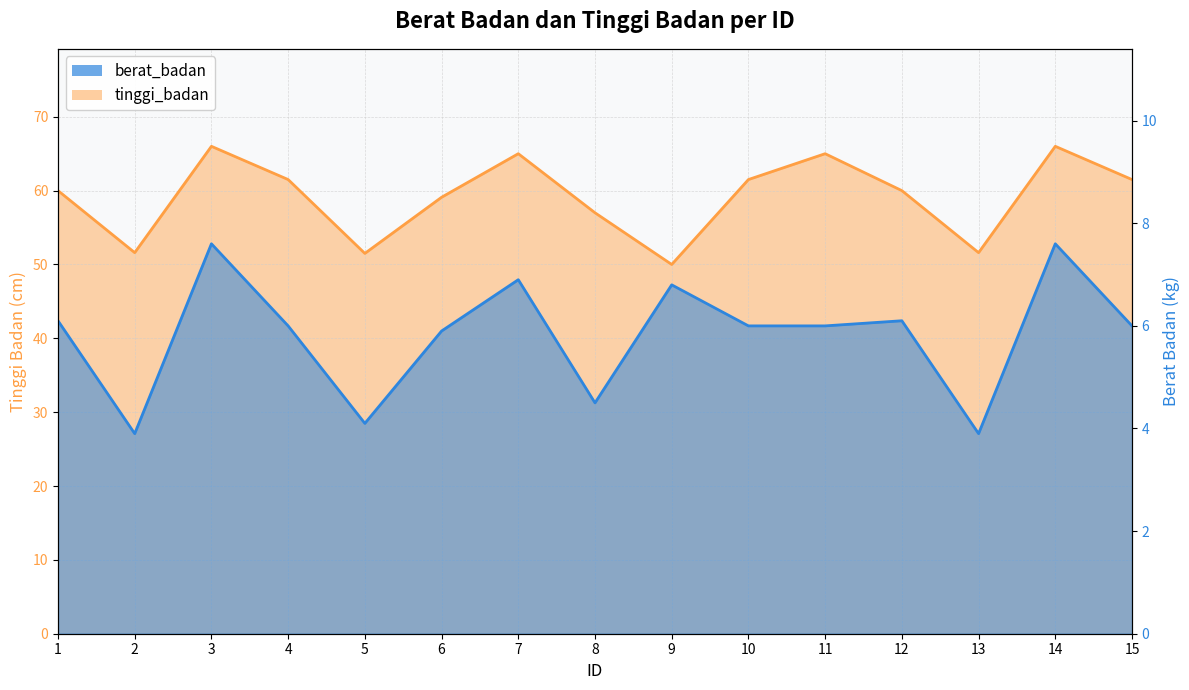

At 13, list the series in order from largest to smallest.

tinggi_badan, berat_badan